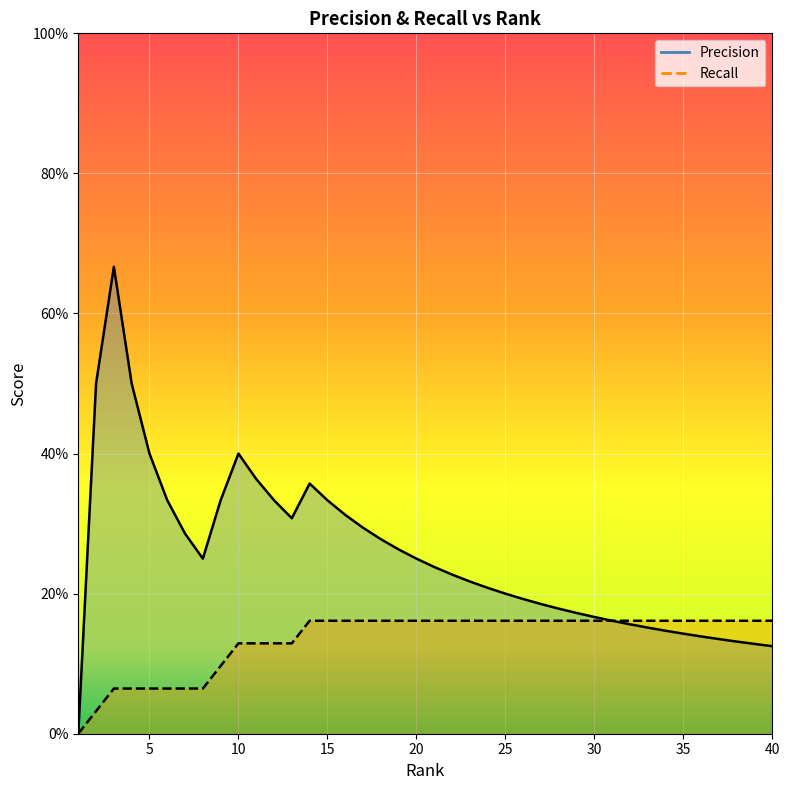

List the labels in order of Precision value, largest first.

3, 2, 4, 5, 10, 11, 14, 6, 9, 12, 15, 16, 13, 17, 7, 18, 19, 8, 20, 21, 22, 23, 24, 25, 26, 27, 28, 29, 30, 31, 32, 33, 34, 35, 36, 37, 38, 39, 40, 1